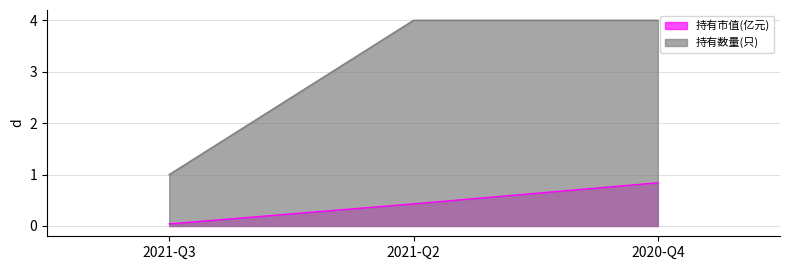

How many series are shown in this chart?

2